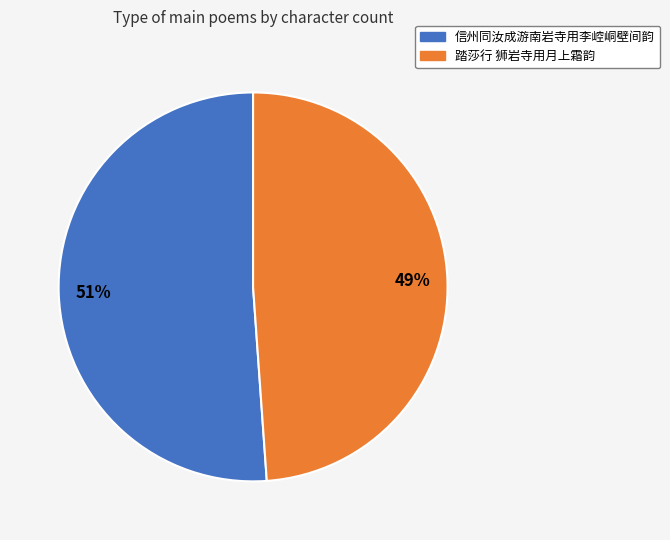

Is there a majority slice in this chart?

Yes